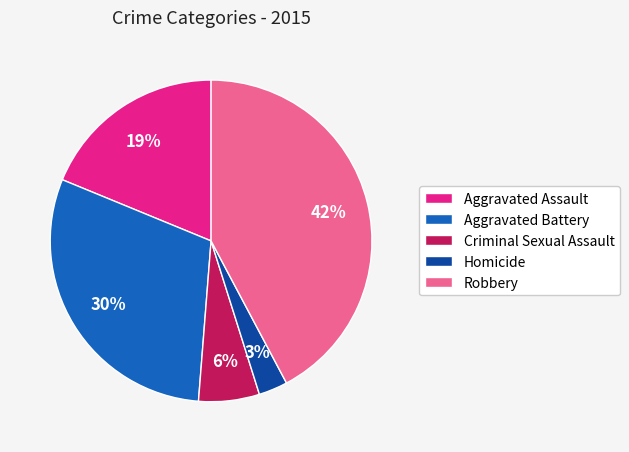

Rank the categories by value from highest to lowest.

Robbery, Aggravated Battery, Aggravated Assault, Criminal Sexual Assault, Homicide